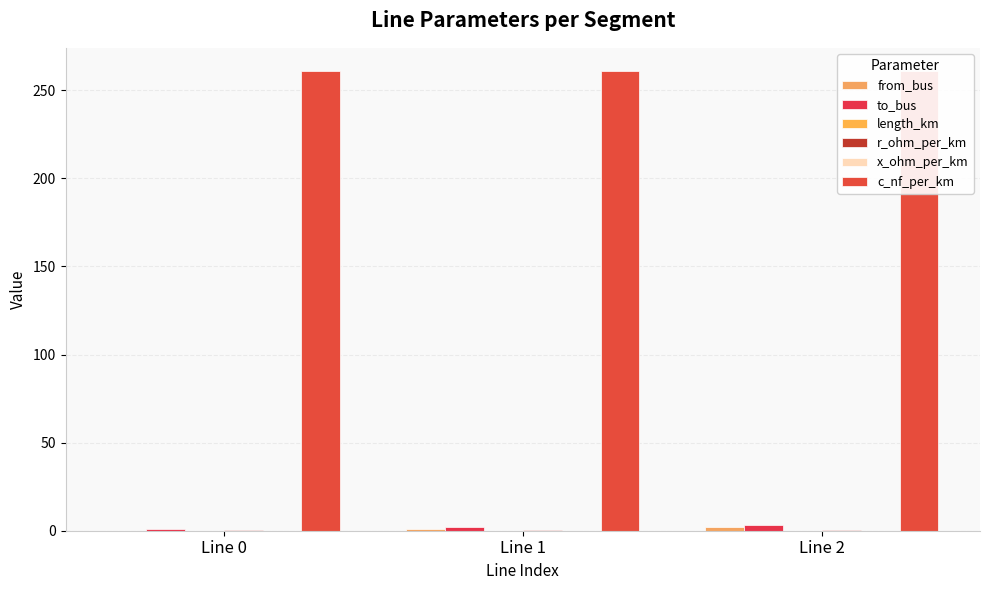

How many data points in to_bus are above 2?

1